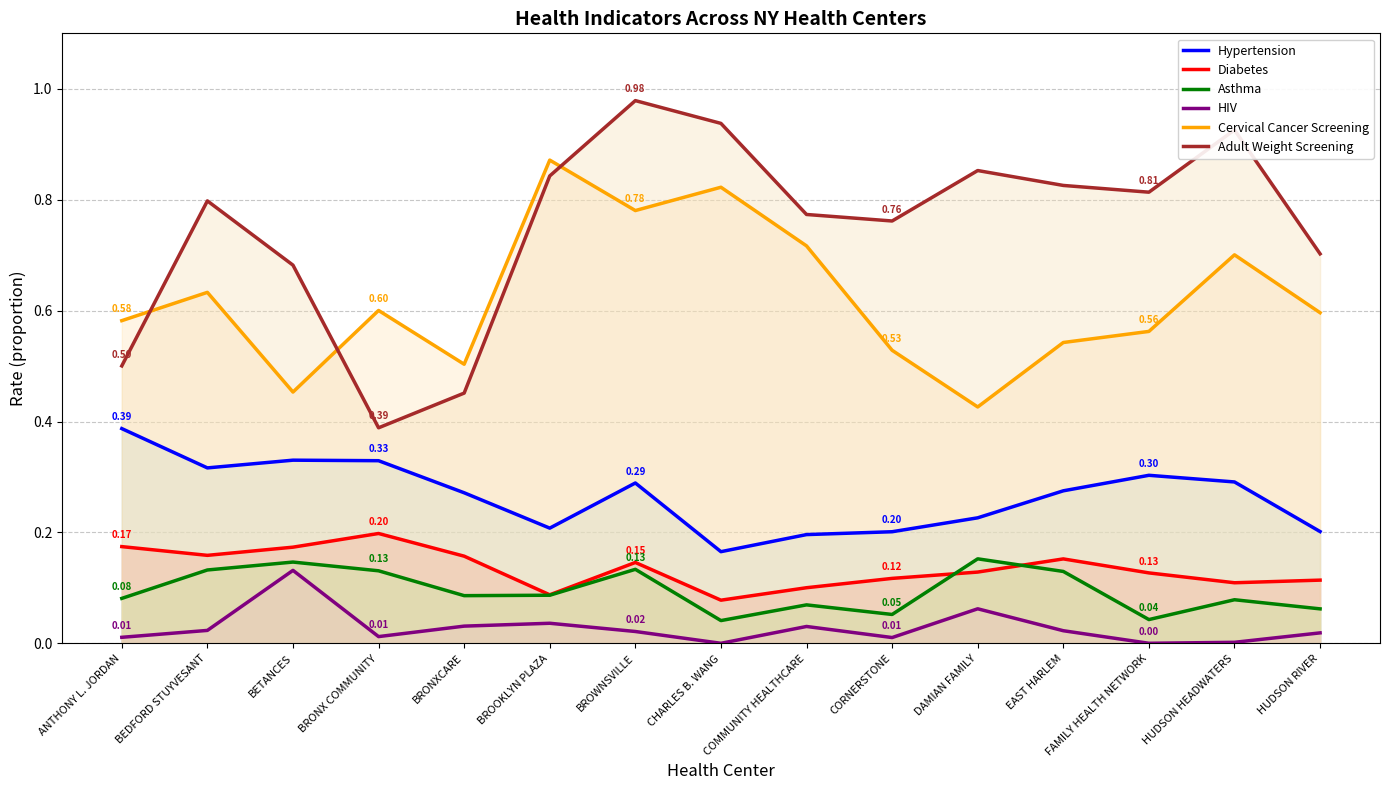

Between BRONX COMMUNITY and HUDSON RIVER, which series saw the biggest shift?

Adult Weight Screening